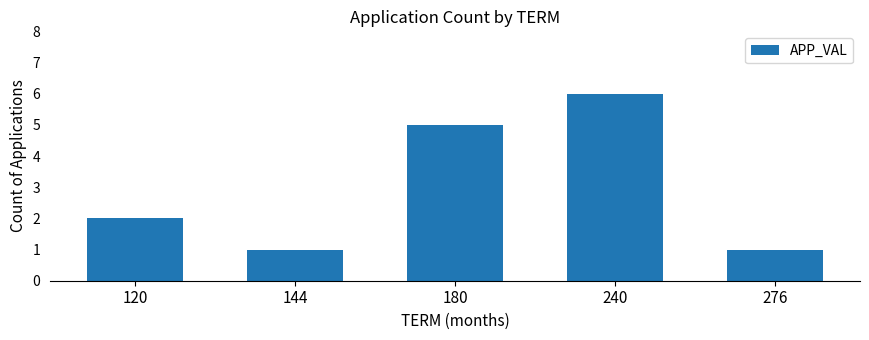

What is the sum of the values at 240 and 180?

11